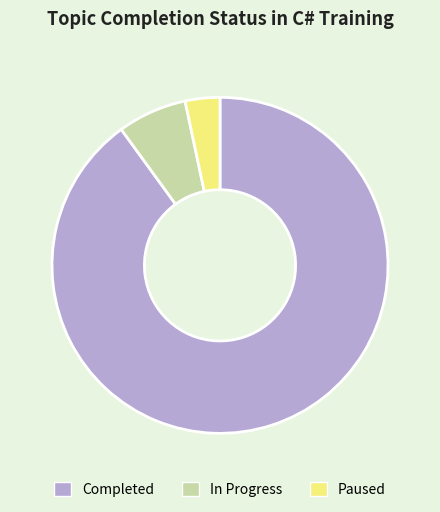

Is the sum of In Progress and Paused greater than half?

No